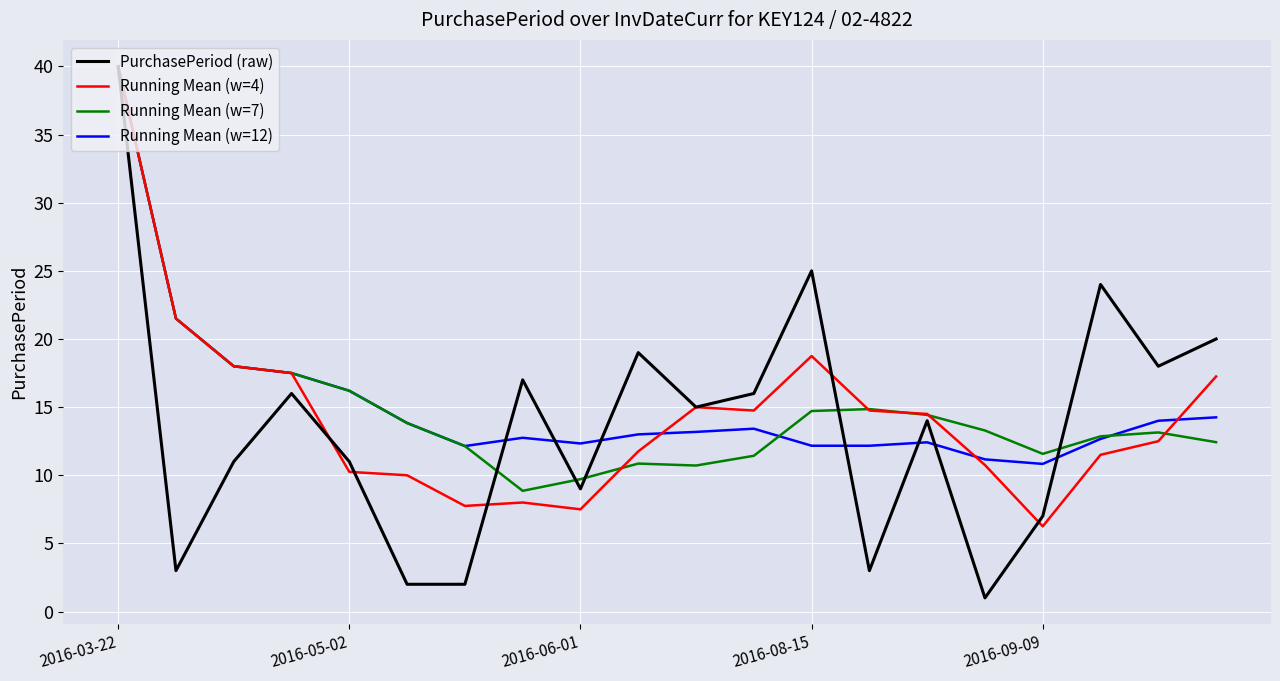

Which series has the widest spread of values?

PurchasePeriod (raw)